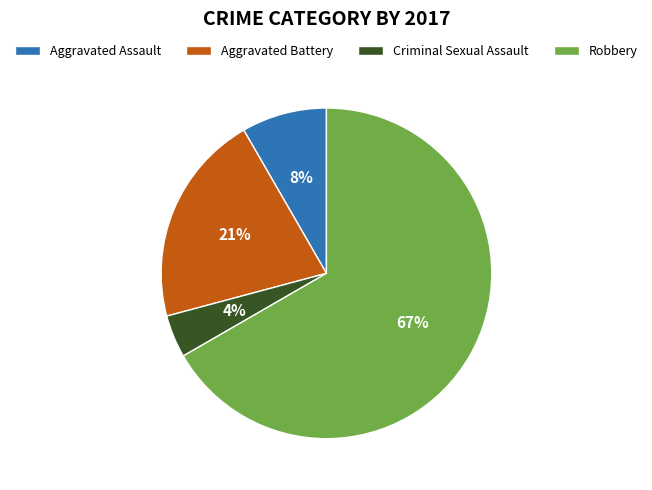

Rank the categories by value from lowest to highest.

Criminal Sexual Assault, Aggravated Assault, Aggravated Battery, Robbery